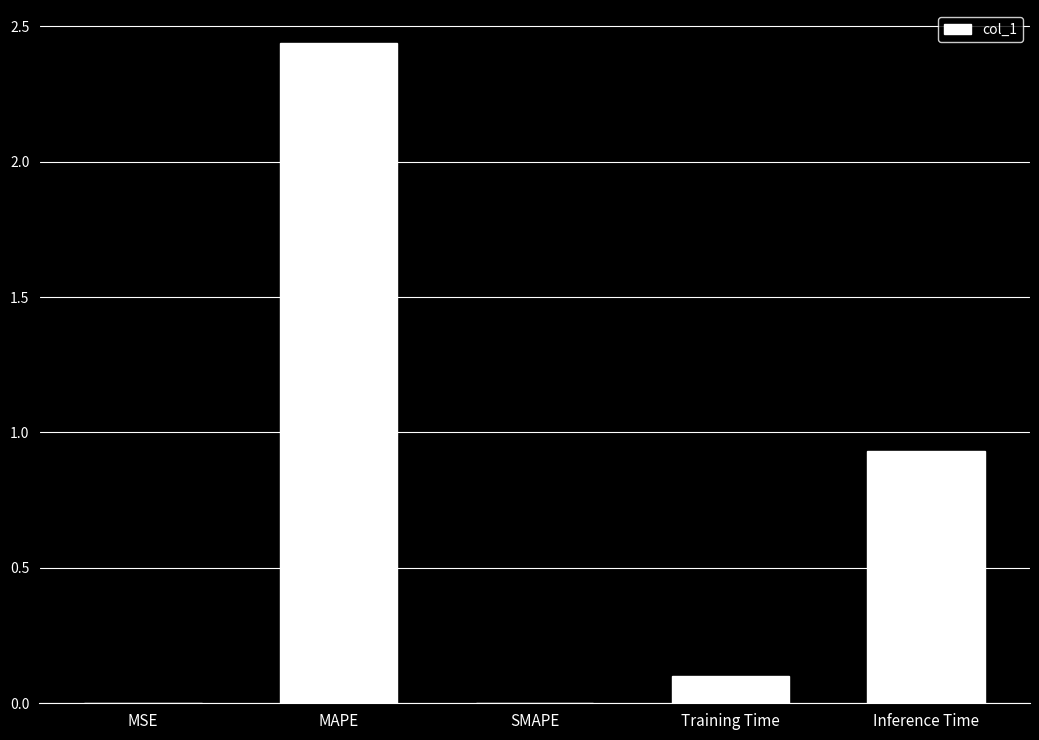

At which label is the value closest to 1?

Inference Time